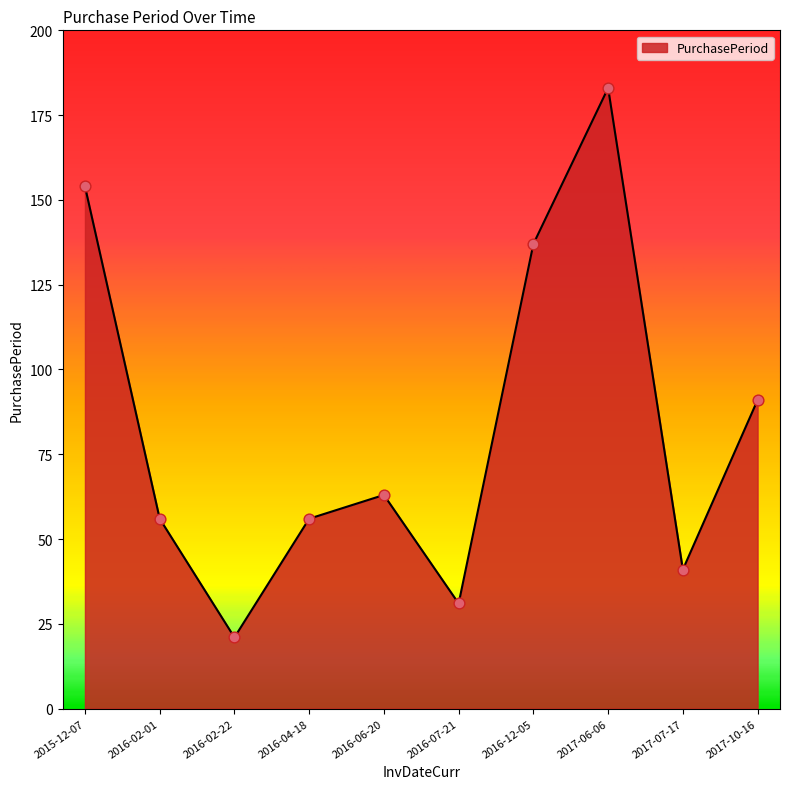

What is the change in value from 2016-02-01 to 2016-12-05?

+81